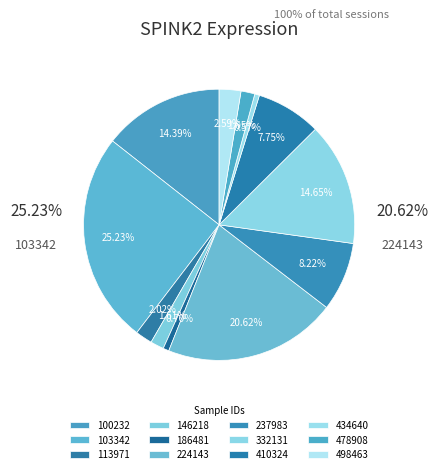

What percentage do 434640 and 478908 together represent?

2.2%